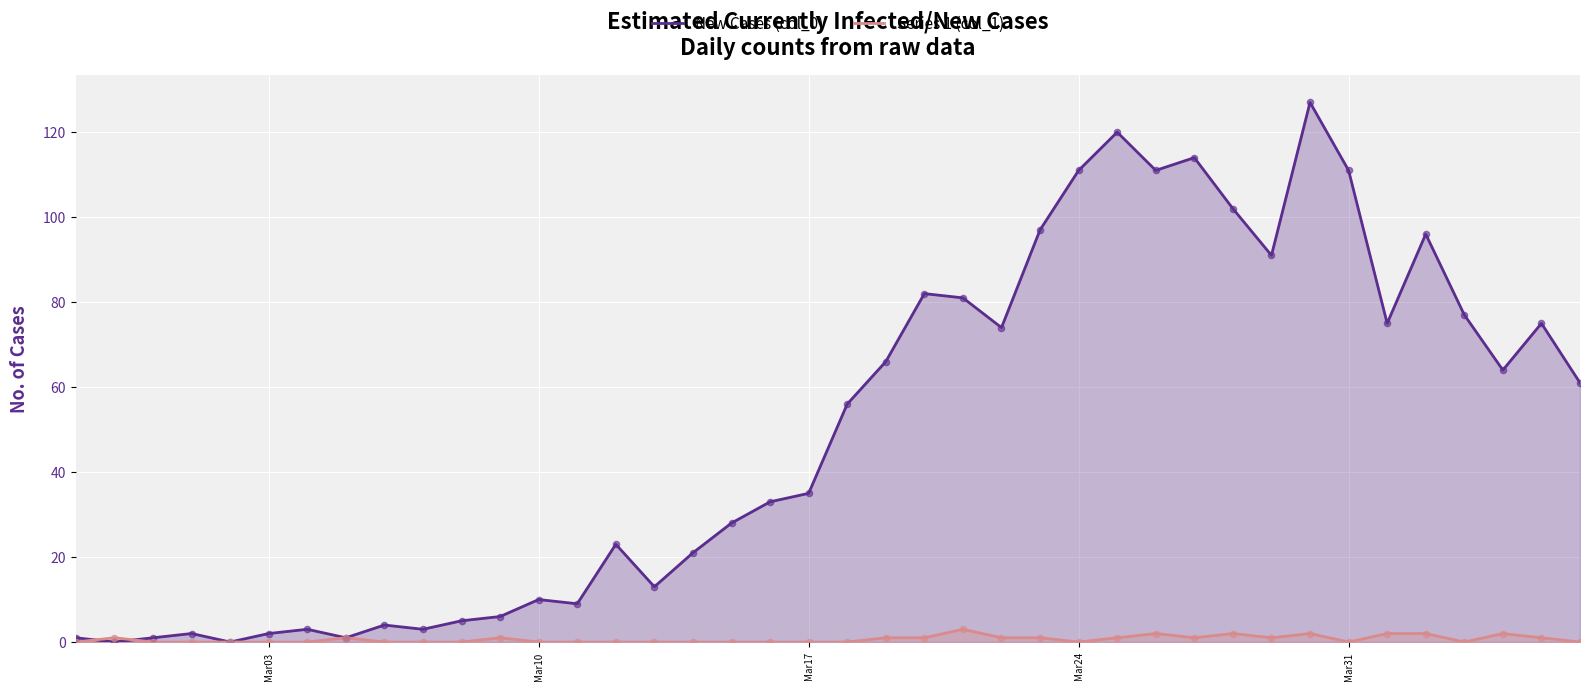

Which series has the largest total across all categories?

New Cases (col_0)